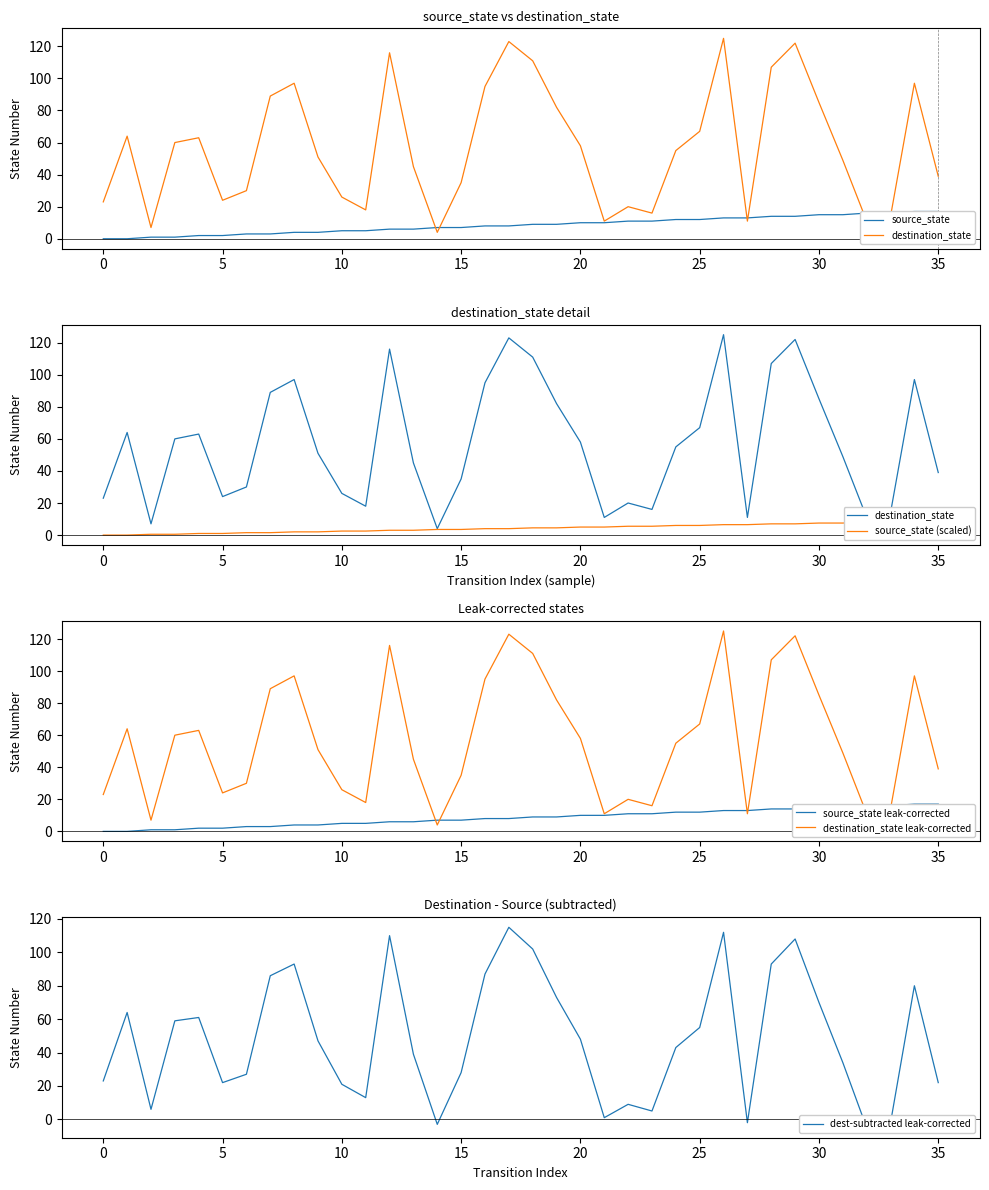

How many data points does each series have?

36